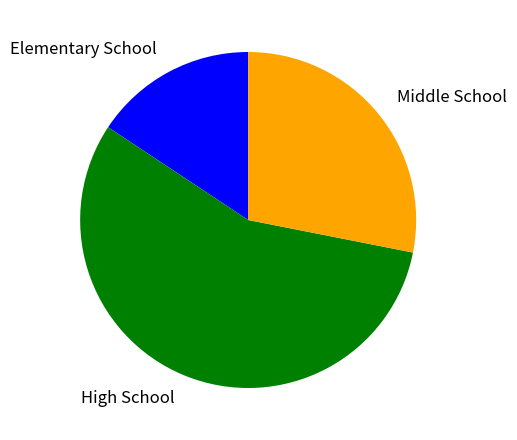

True or false: High School accounts for 64% of the total.

False